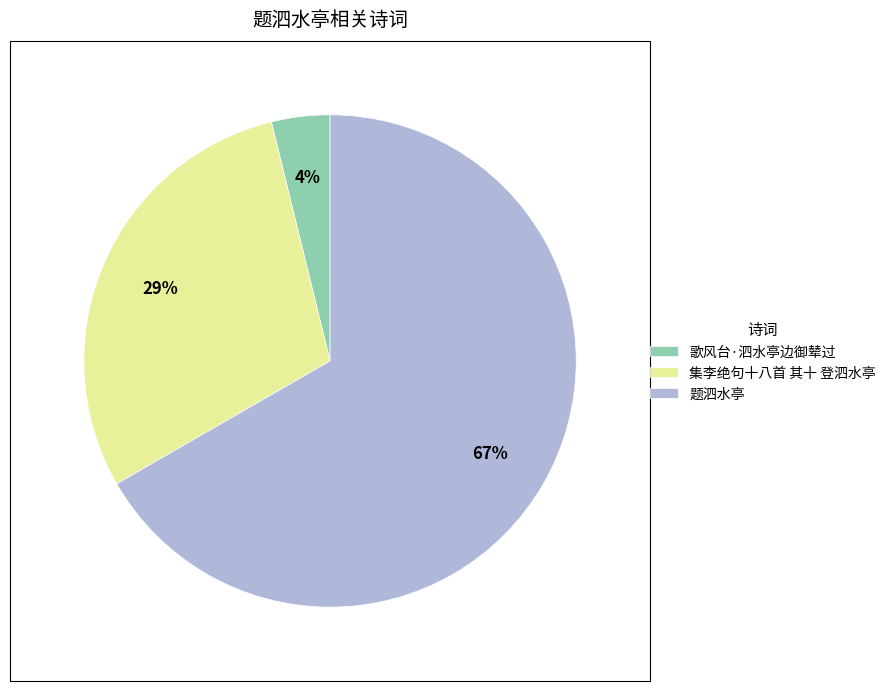

To the nearest percent, what is the average slice percentage?

33%